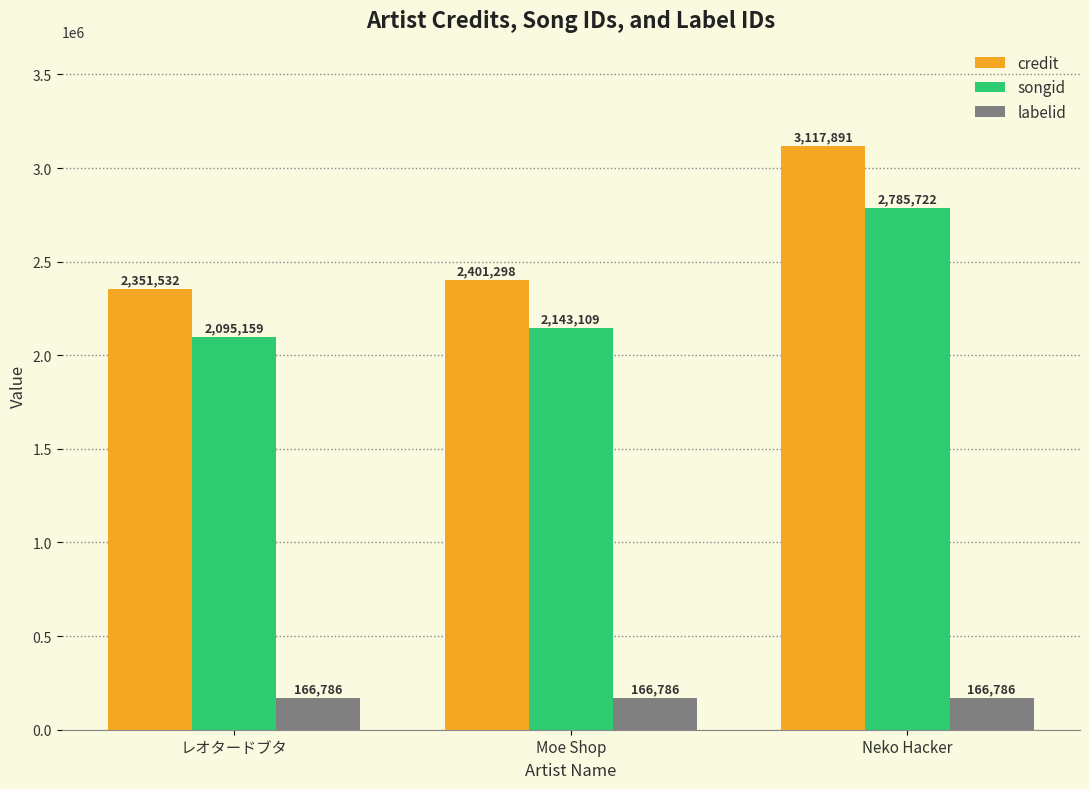

Which series changed the most between レオタードブタ and Neko Hacker?

credit